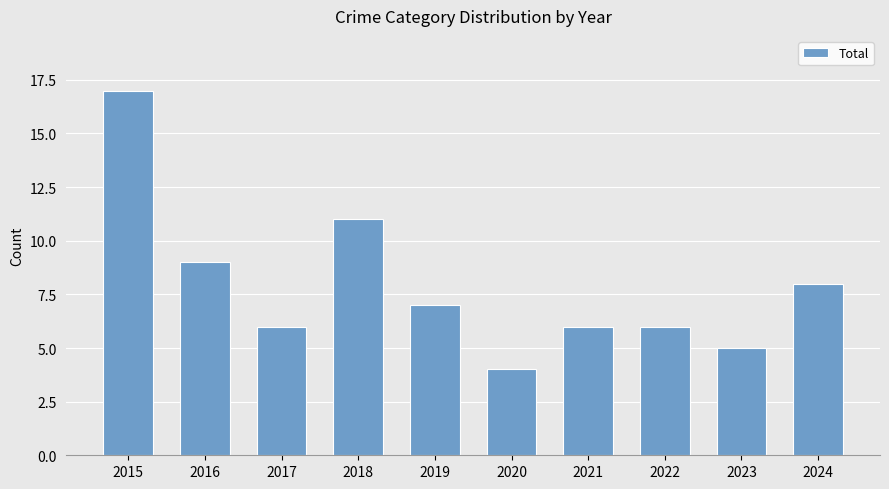

Between 2023 and 2017, which is larger?

2017